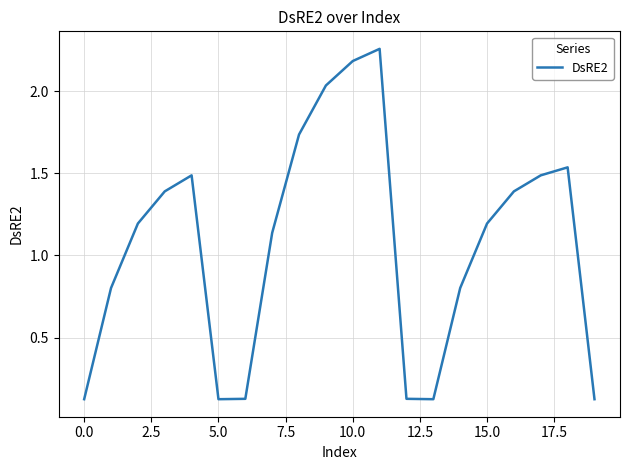

Is it true that the value at 5.0 is 0.2?

False